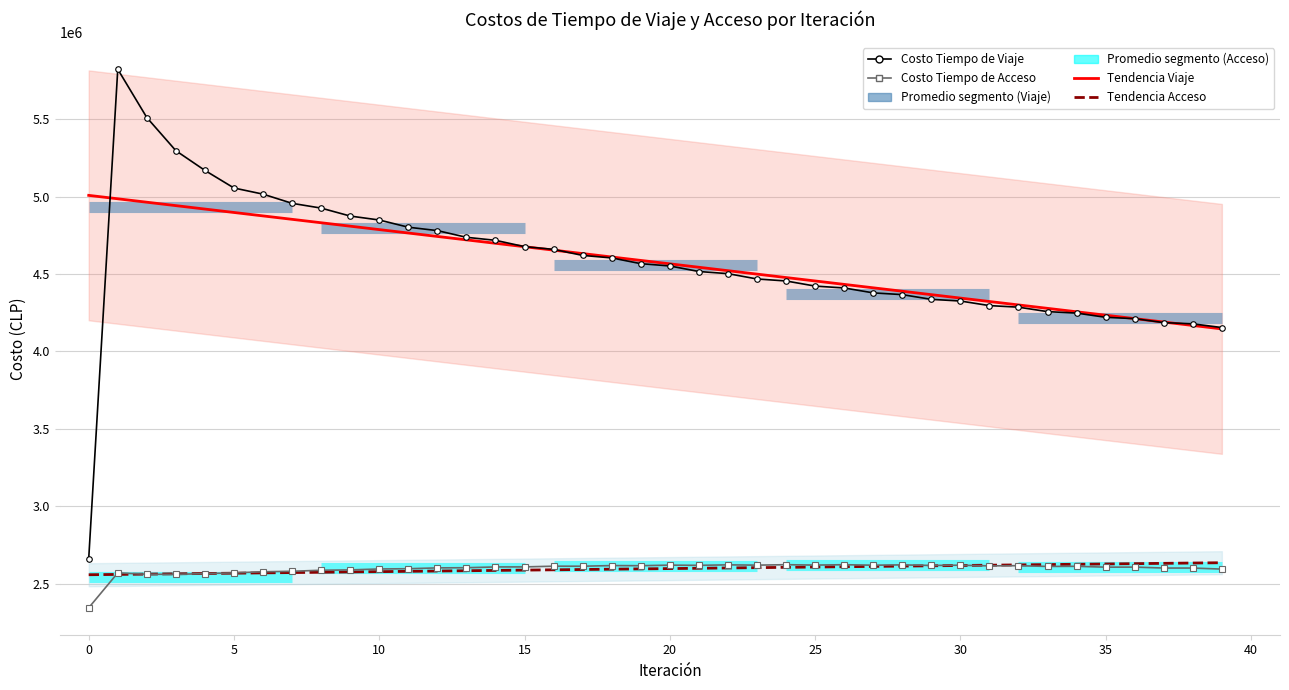

What is the label of the 12th point from the right?

28